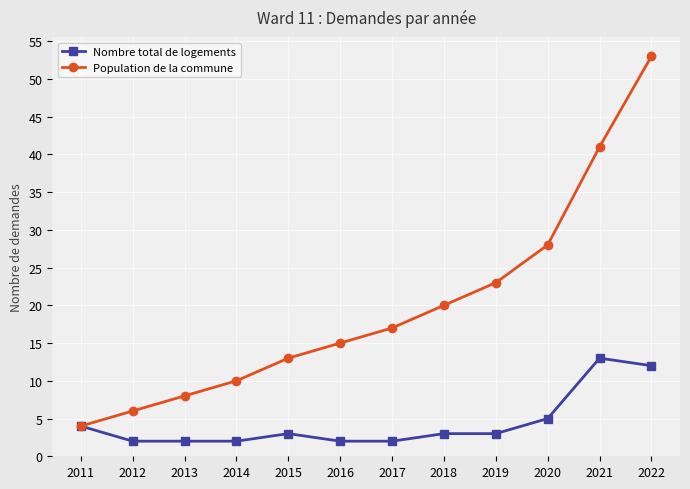

Is it true that Nombre total de logements equals 6 at 2022?

False